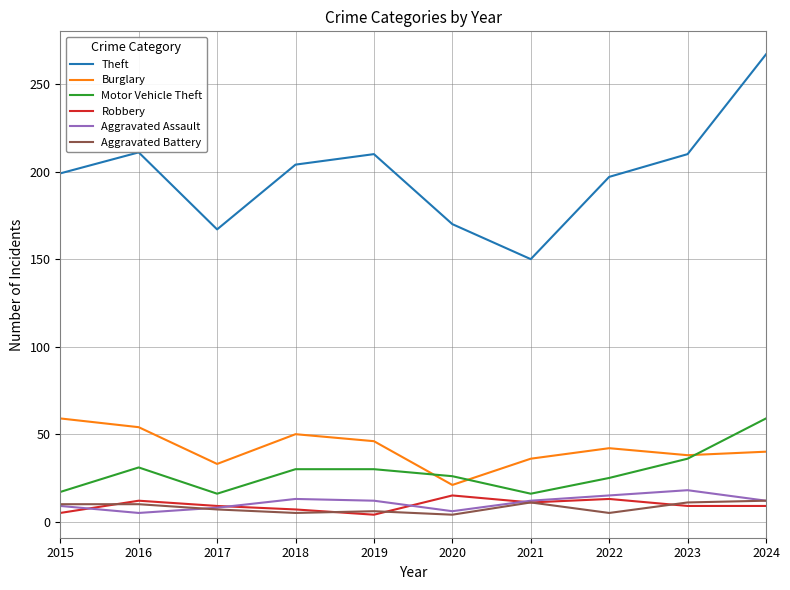

True or false: Burglary and Aggravated Assault cross at least once.

False